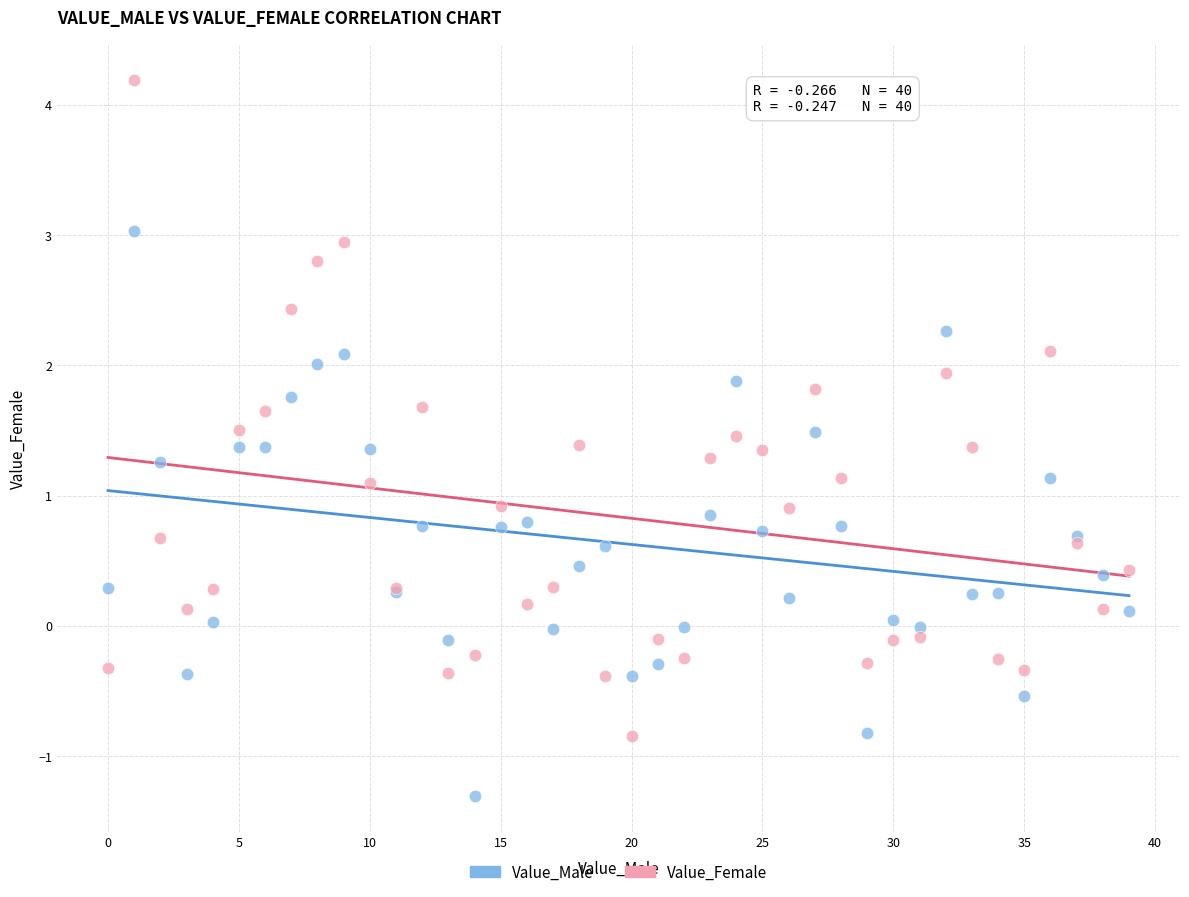

What are all the series names shown in the legend?

Value_Male, Value_Female